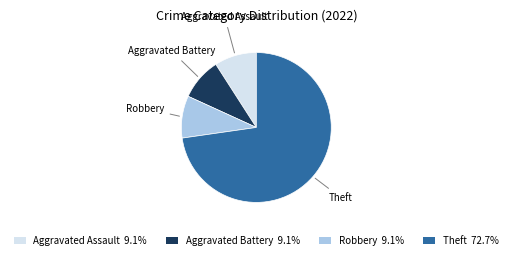

Do Theft 72.7% and Aggravated Battery 9.1% together represent more than half of the pie?

Yes